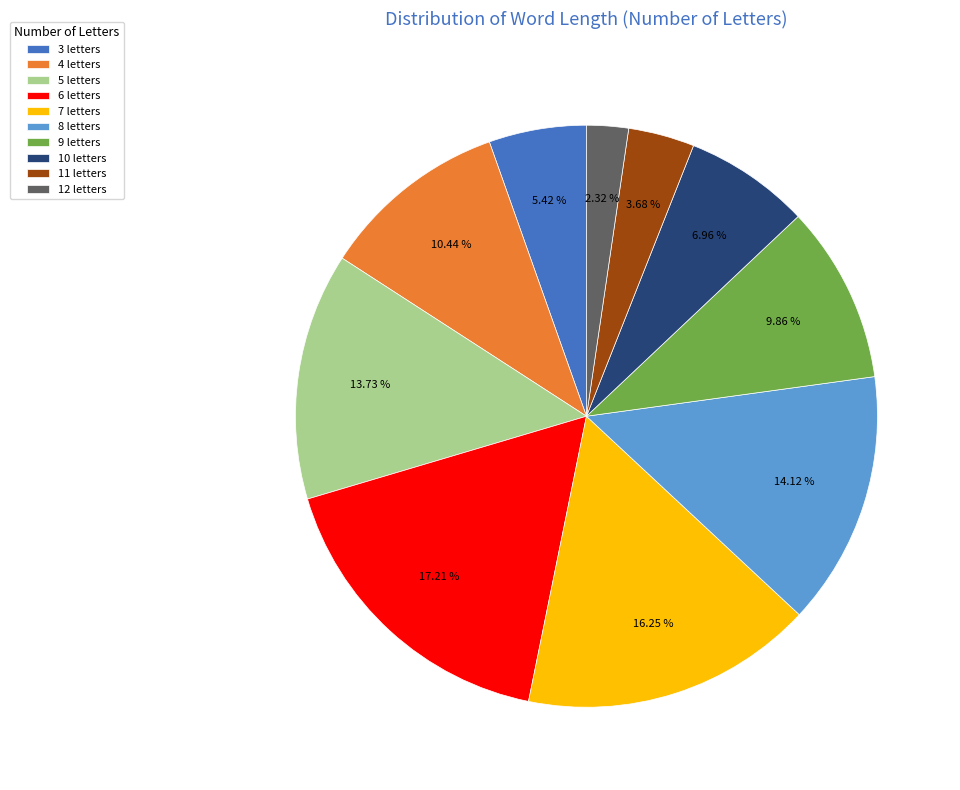

To the nearest percent, what percentage of the pie is 12?

2%